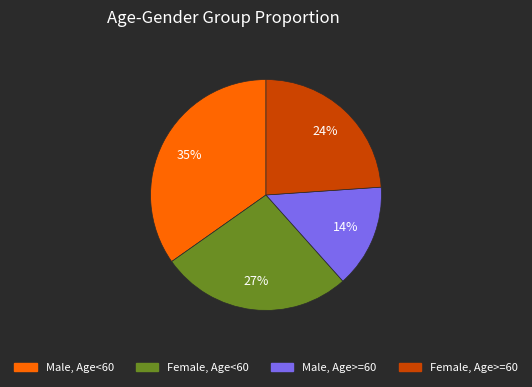

To the nearest percent, what is the average slice percentage?

25%